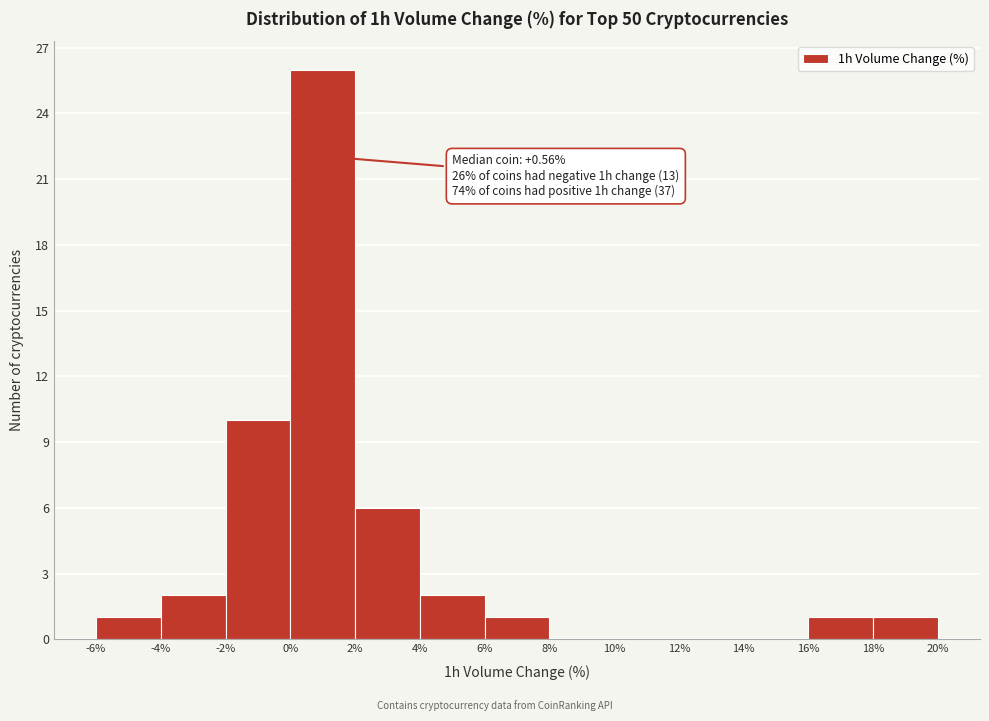

Over which range of the x-axis is the bar tallest?

0% to 2%